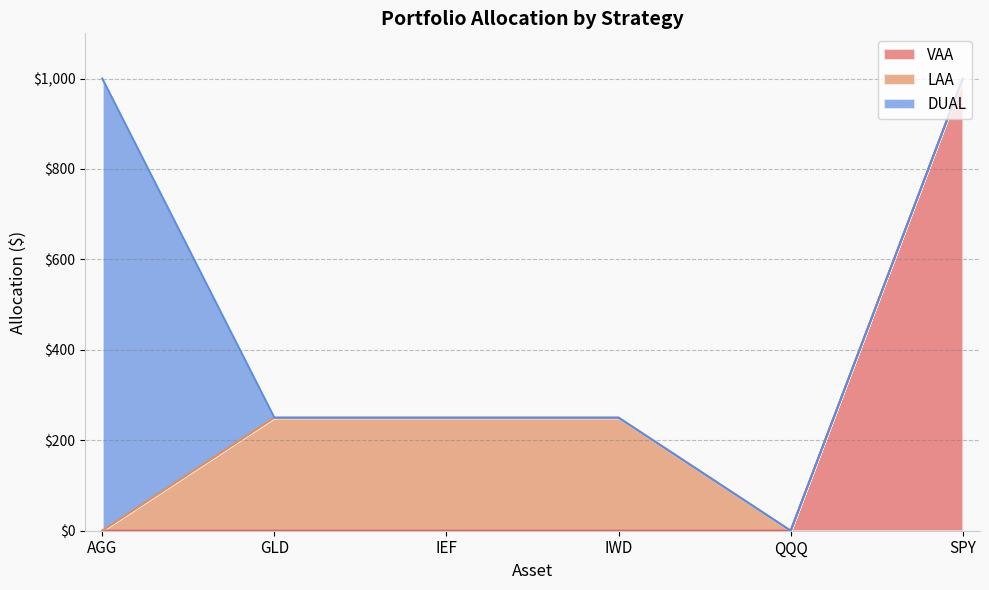

Which series has the widest spread of values?

VAA